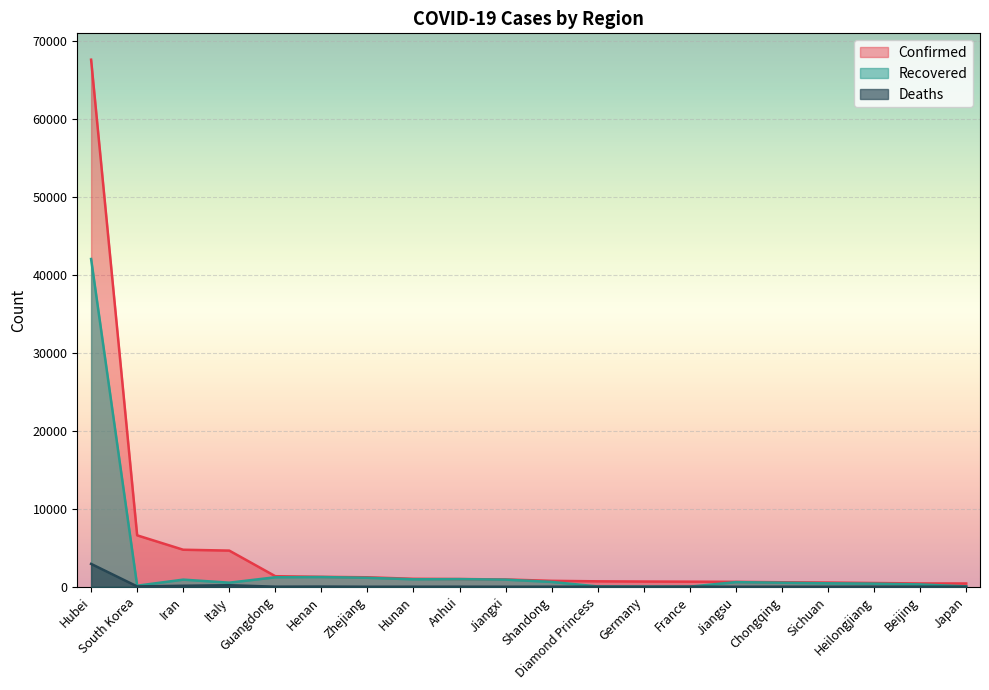

Reading right to left, what are all the values shown in this chart?

Confirmed: Japan=420	Beijing=422	Heilongjiang=481	Sichuan=539	Chongqing=576	Jiangsu=631	France=653	Germany=670	Diamond Princess=696	Shandong=758	Jiangxi=935	Anhui=990	Hunan=1018	Zhejiang=1215	Henan=1272	Guangdong=1352	Italy=4636	Iran=4747	South Korea=6593	Hubei=67592
Recovered: Japan=46	Beijing=299	Heilongjiang=396	Sichuan=442	Chongqing=513	Jiangsu=594	France=12	Germany=17	Diamond Princess=40	Shandong=618	Jiangxi=909	Anhui=979	Hunan=955	Zhejiang=1147	Henan=1244	Guangdong=1216	Italy=523	Iran=913	South Korea=135	Hubei=42033
Deaths: Japan=6	Beijing=8	Heilongjiang=13	Sichuan=3	Chongqing=6	Jiangsu=0	France=9	Germany=0	Diamond Princess=6	Shandong=6	Jiangxi=1	Anhui=6	Hunan=4	Zhejiang=1	Henan=22	Guangdong=7	Italy=197	Iran=124	South Korea=42	Hubei=2931